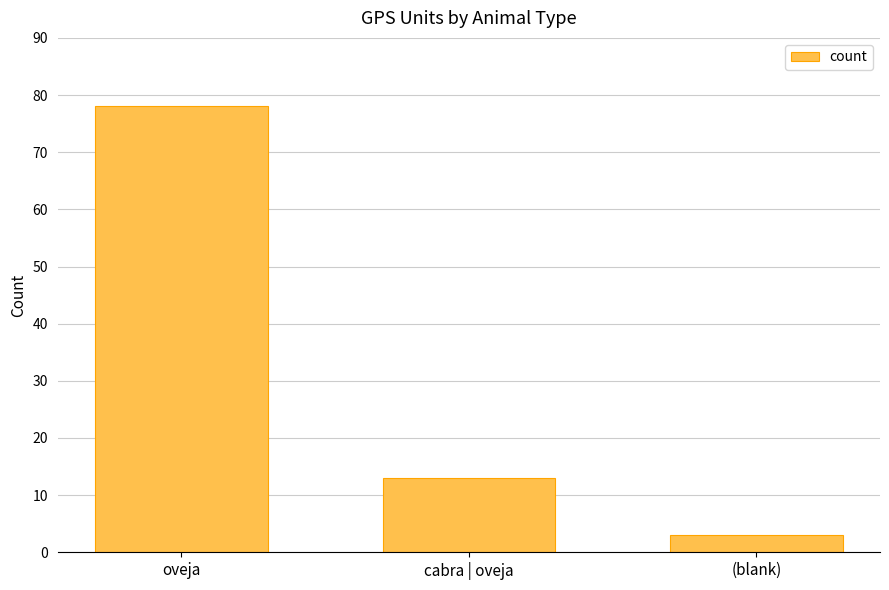

Is it true that the value at (blank) is 3?

True